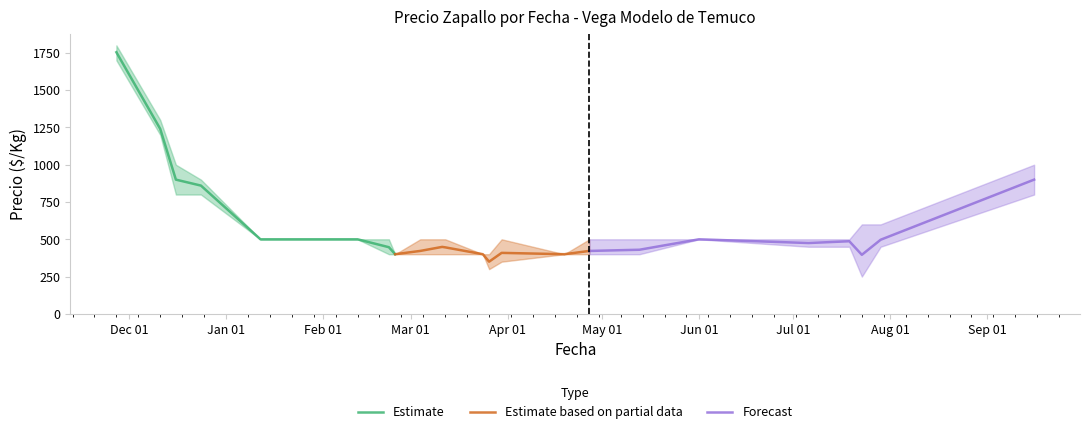

How many categories are shown in the chart?

24